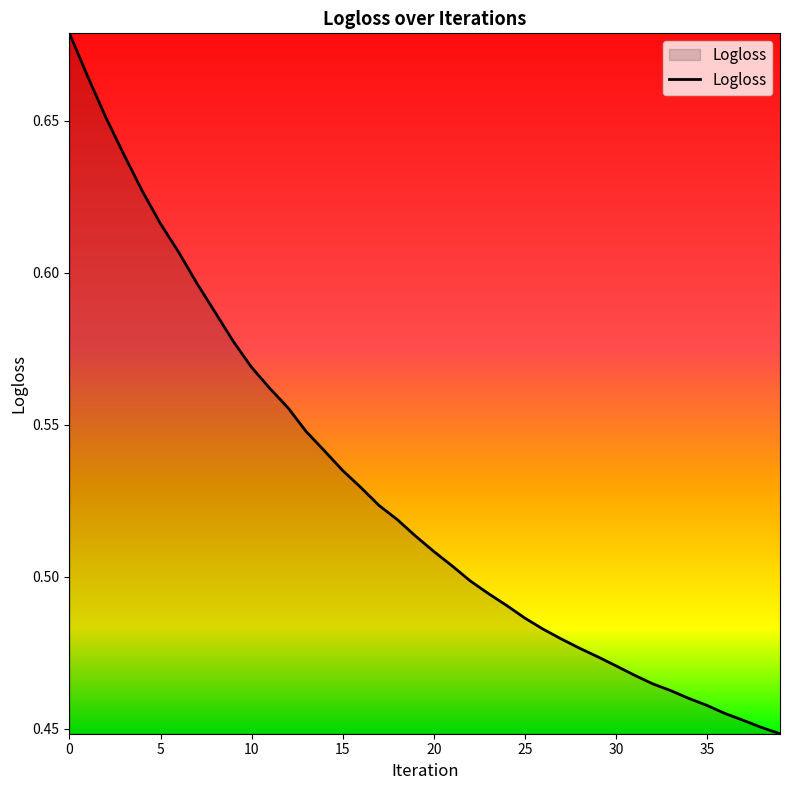

Does the chart have visible grid lines?

No